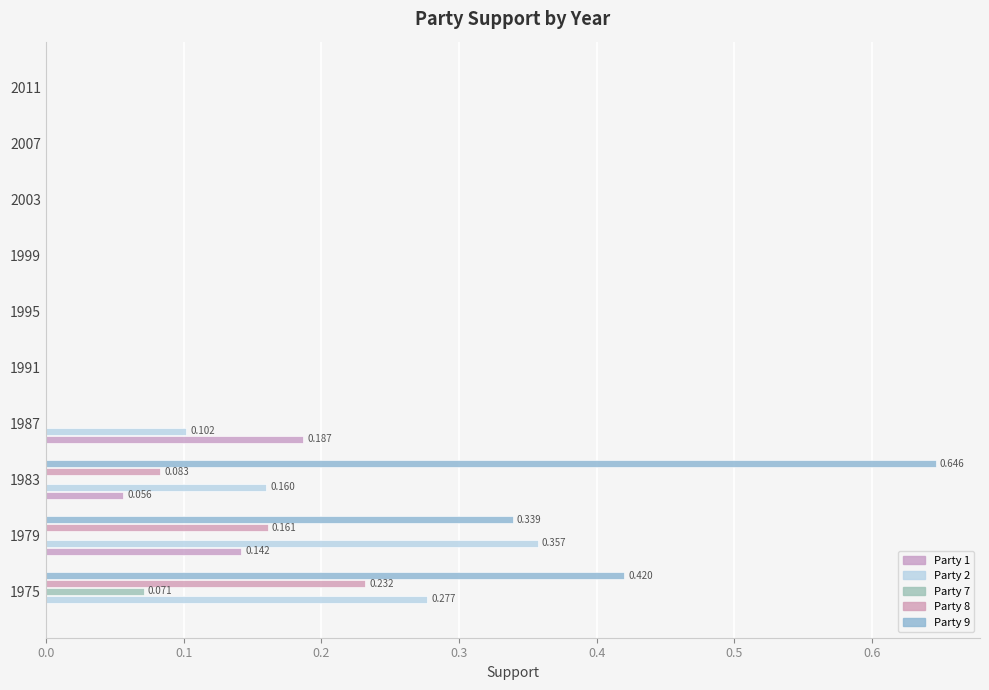

What are all the series names shown in the legend?

Party 1, Party 2, Party 7, Party 8, Party 9